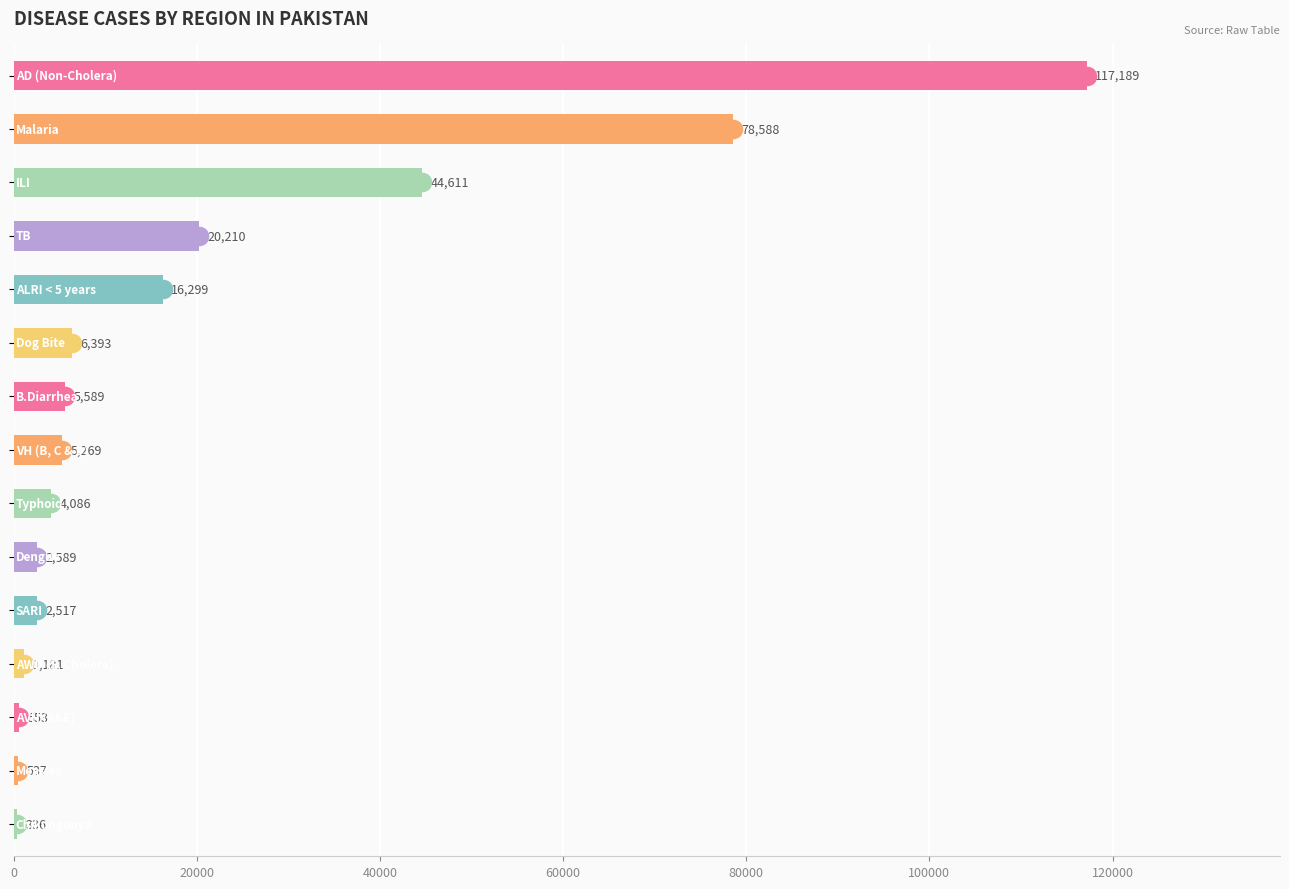

What is the greatest value displayed?

117189